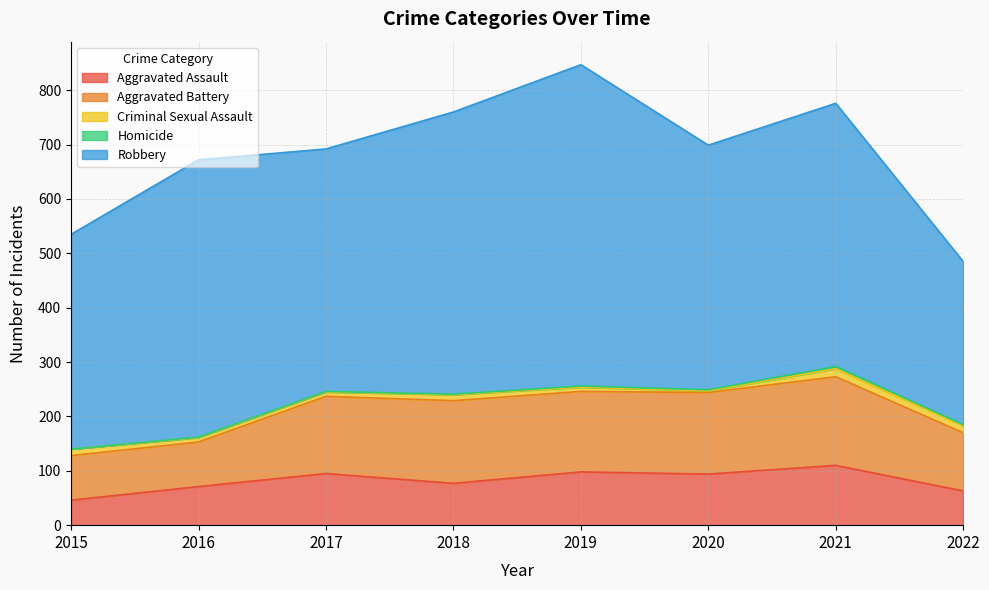

Reading left to right, list all the values displayed in this chart.

Aggravated Assault: 2015=46	2016=71	2017=95	2018=77	2019=98	2020=94	2021=110	2022=63
Aggravated Battery: 2015=82	2016=82	2017=142	2018=152	2019=148	2020=150	2021=163	2022=107
Criminal Sexual Assault: 2015=12	2016=8	2017=8	2018=11	2019=8	2020=3	2021=15	2022=13
Homicide: 2015=0	2016=1	2017=1	2018=1	2019=2	2020=2	2021=4	2022=2
Robbery: 2015=395	2016=510	2017=446	2018=519	2019=591	2020=450	2021=484	2022=300